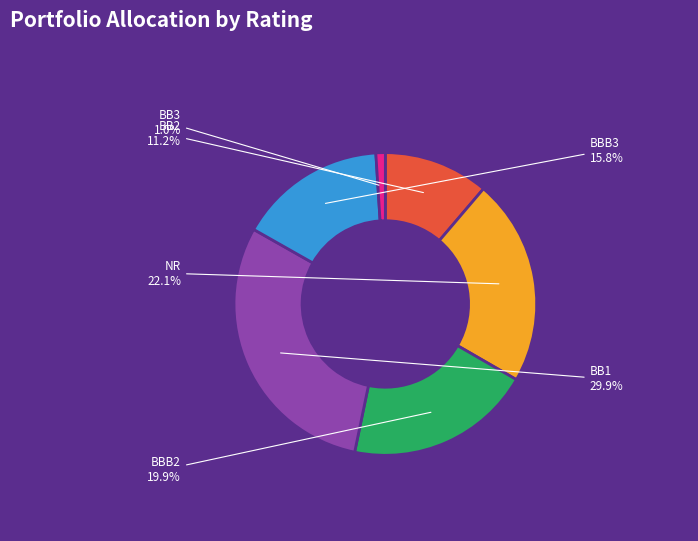

Is there a majority slice in this chart?

No